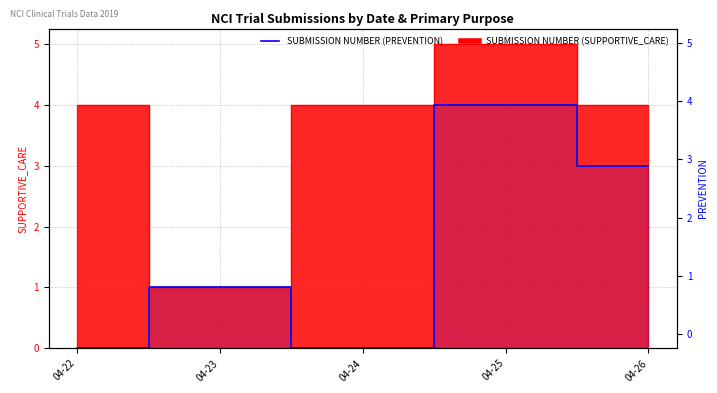

Where is SUBMISSION NUMBER (PREVENTION) nearest to the value 2?

04-23